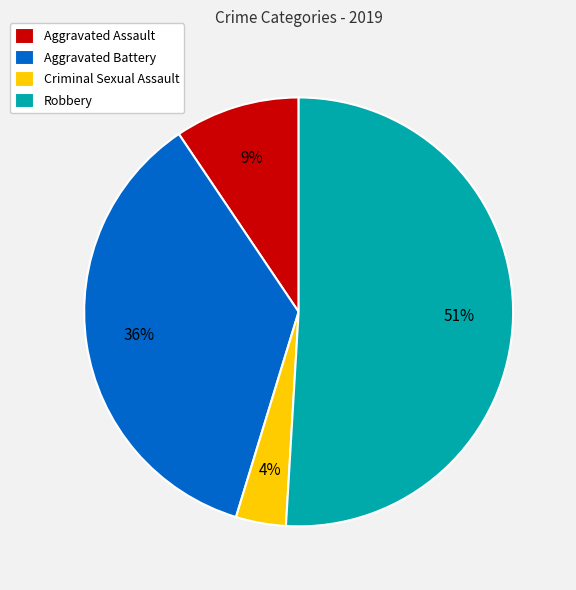

Is there a majority slice in this chart?

Yes